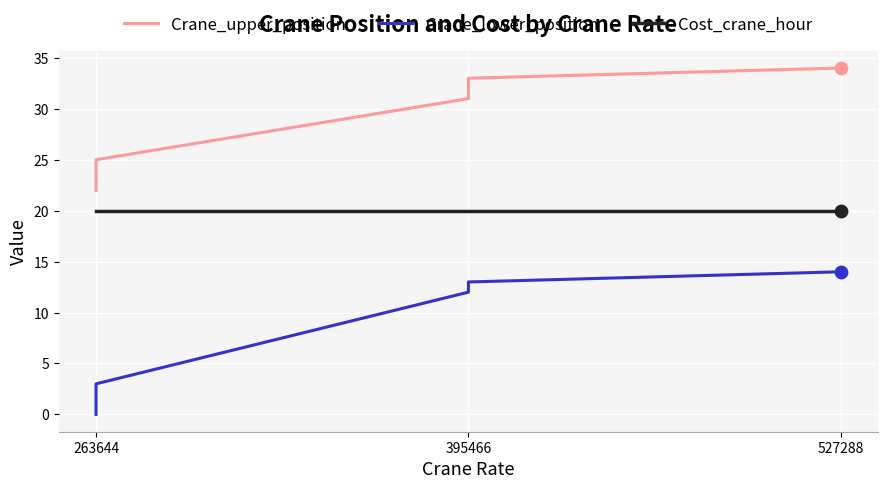

Which series has the largest total across all categories?

Crane_upper_position